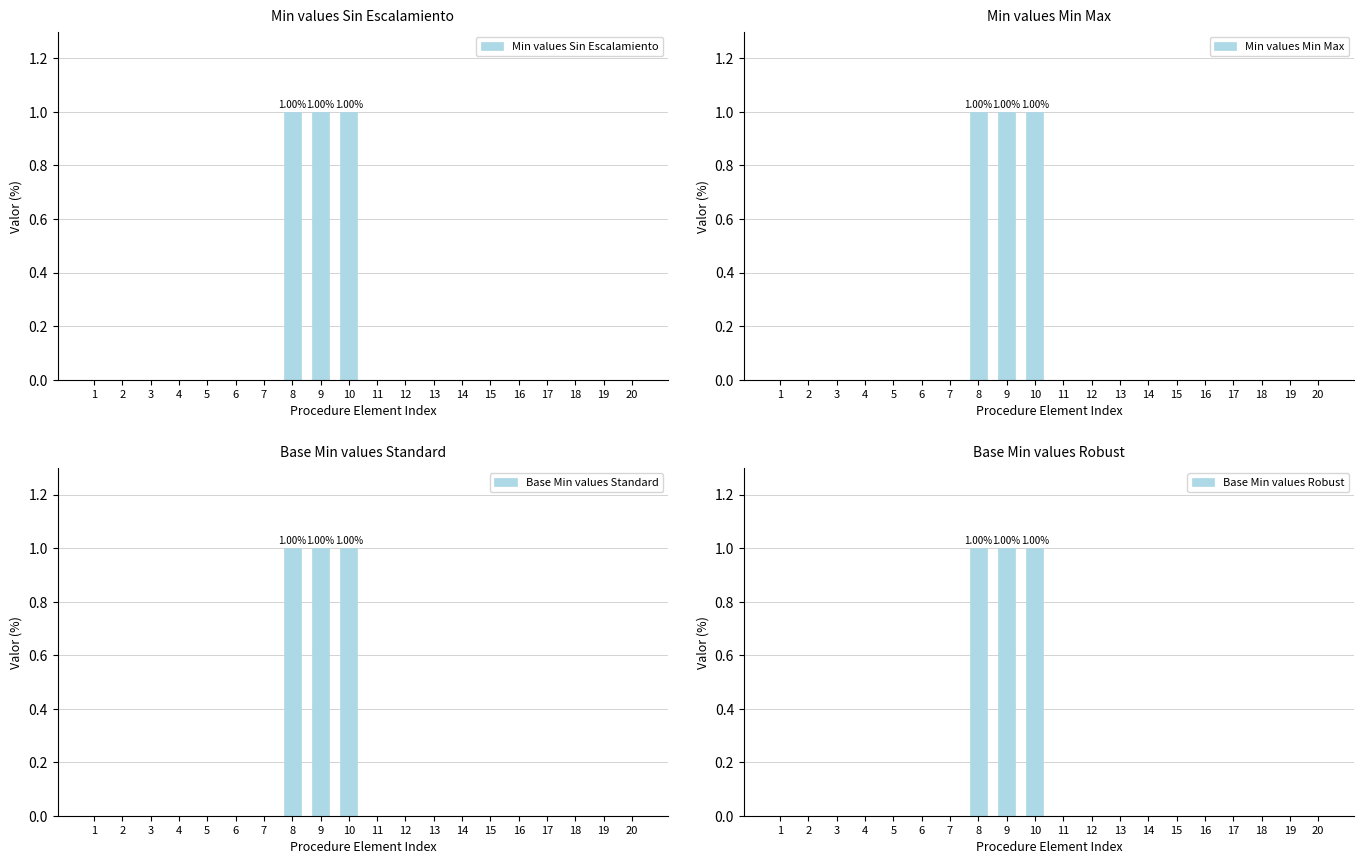

How many data points in Min values Min Max are above 0?

3